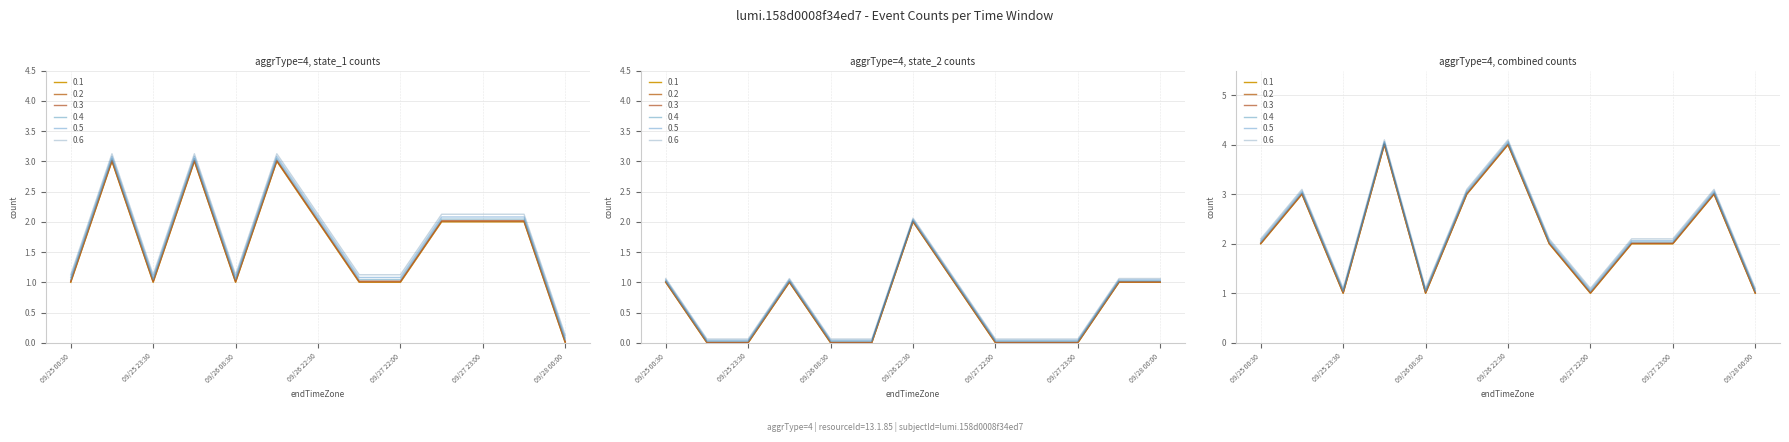

Which series has the largest total across all categories?

state_1